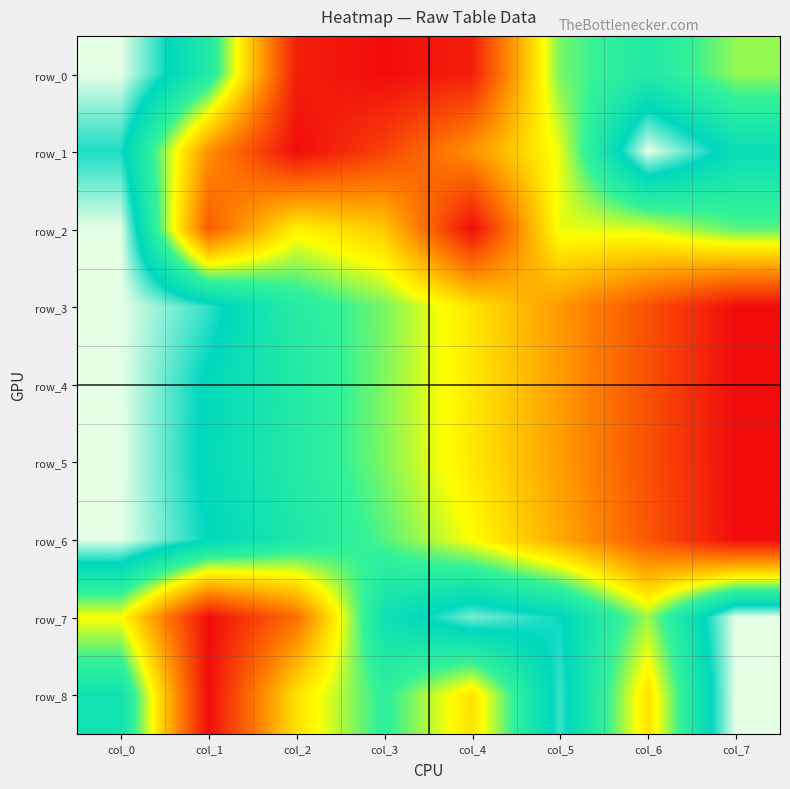

Reading left to right, list all the values displayed in this chart.

row_0: 1.0	0.7	0.0	0.0	0.0	0.6	0.7	0.6
row_1: 0.9	0.3	0.0	0.1	0.3	0.5	1.0	0.8
row_2: 1.0	0.2	0.5	0.4	0.0	0.5	0.5	0.6
row_3: 1.0	0.9	0.7	0.6	0.5	0.3	0.1	0.0
row_4: 1.0	0.8	0.7	0.6	0.5	0.3	0.1	0.0
row_5: 1.0	0.8	0.7	0.6	0.5	0.3	0.1	0.0
row_6: 1.0	0.8	0.7	0.6	0.5	0.3	0.2	0.0
row_7: 0.5	0.0	0.2	0.8	0.9	0.9	0.6	1.0
row_8: 0.8	0.0	0.4	0.7	0.4	0.9	0.4	1.0